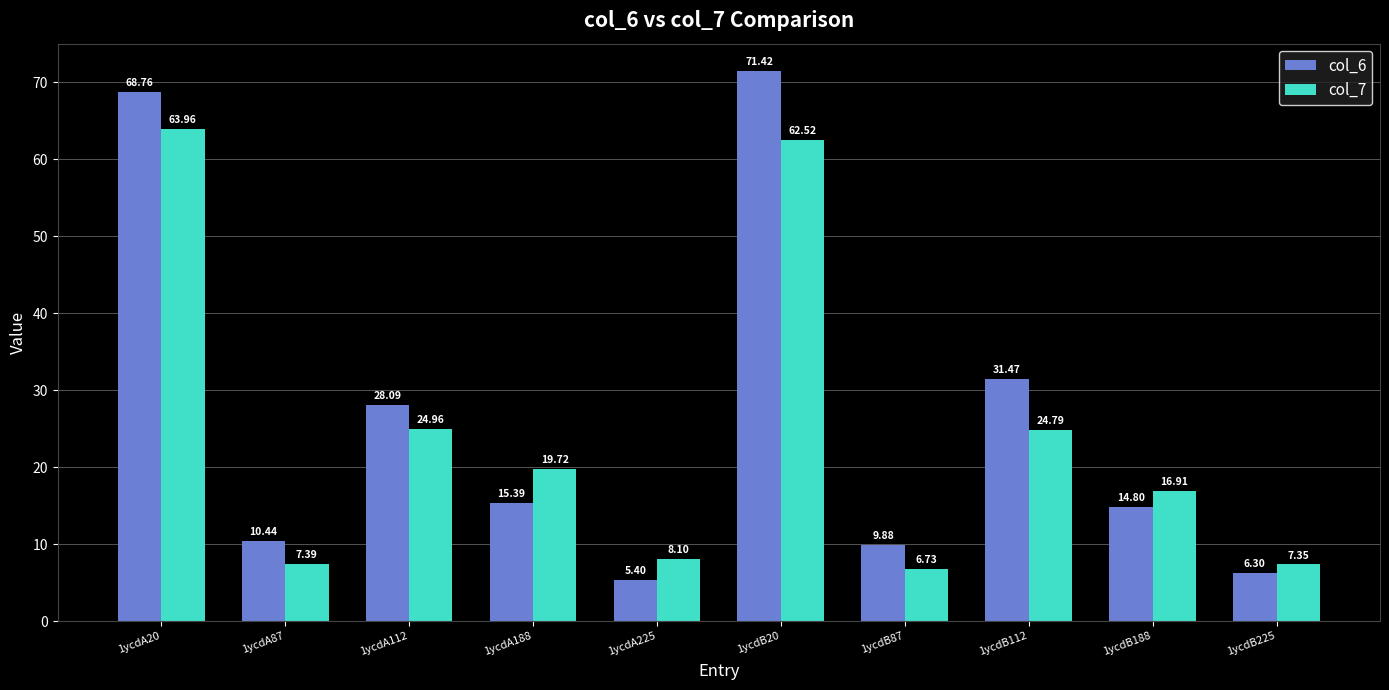

What is the total value across all series at 1ycdA20?

132.7